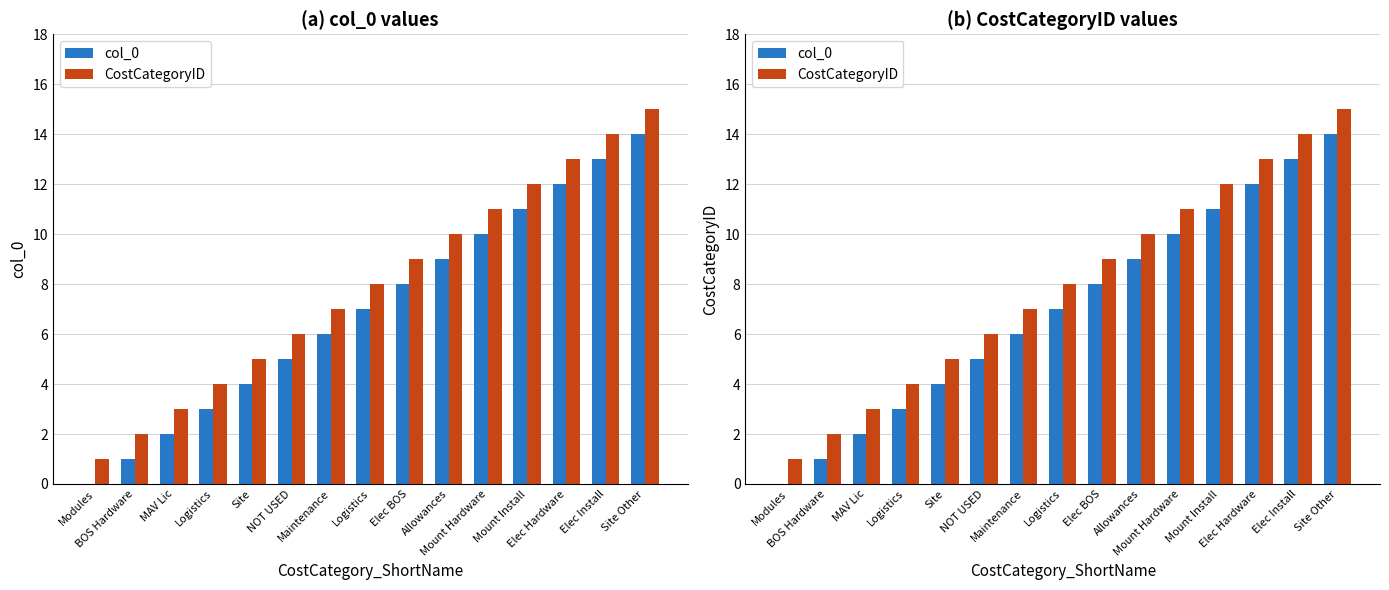

How many values in the col_0 series exceed 7?

7